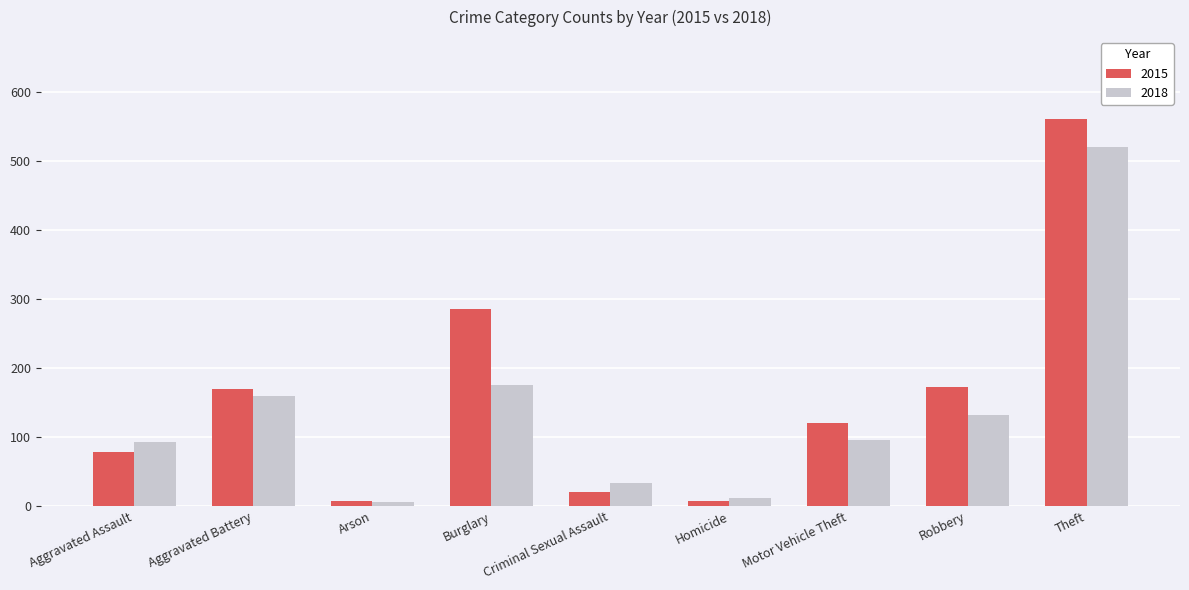

At which category does the chart reach its peak across all series?

Theft